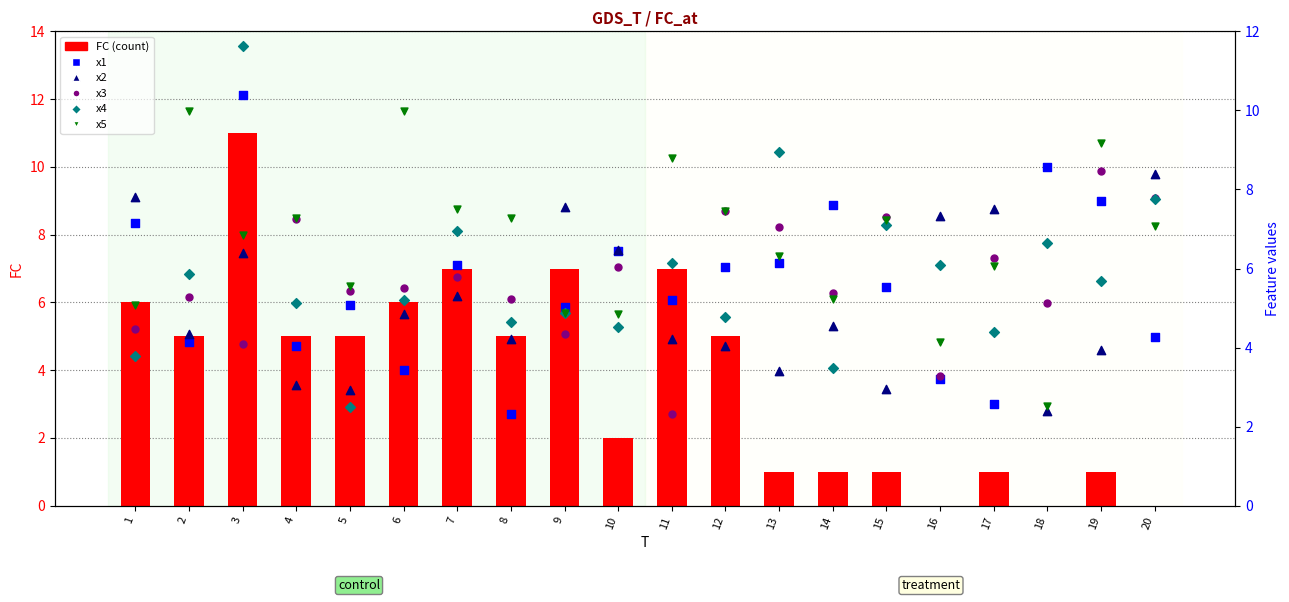

What is the total value across all series at 18?

25.3